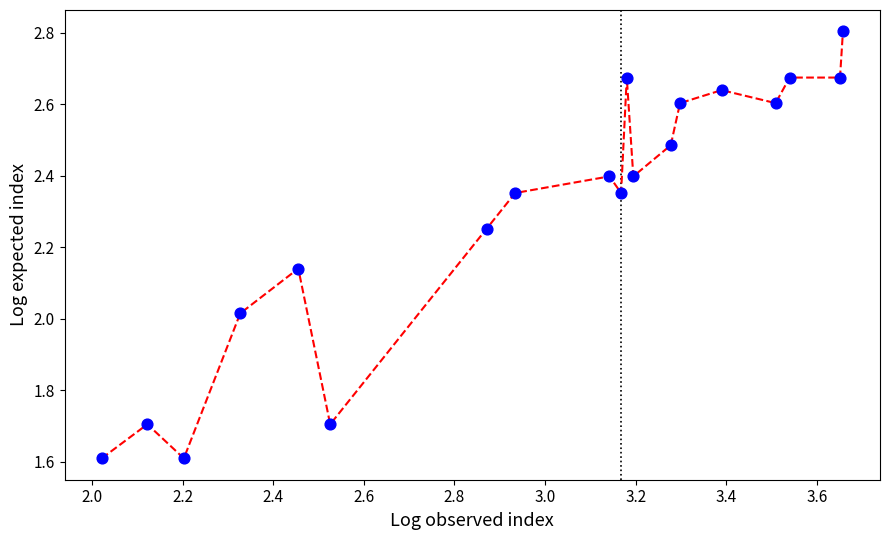

What is the minimum value shown in the chart?

1.6